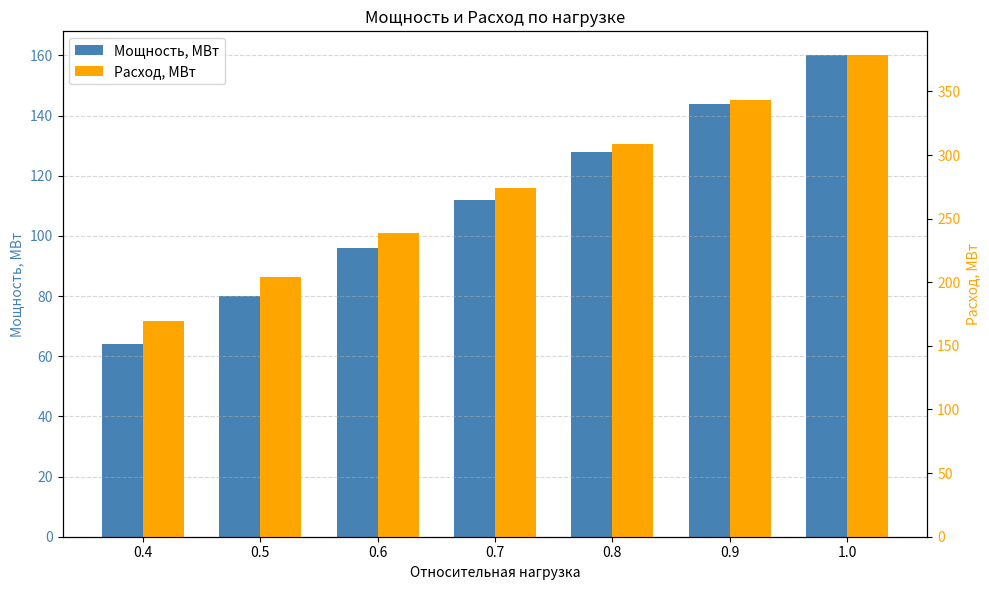

What is the total value across all series at 0.6?

335.1